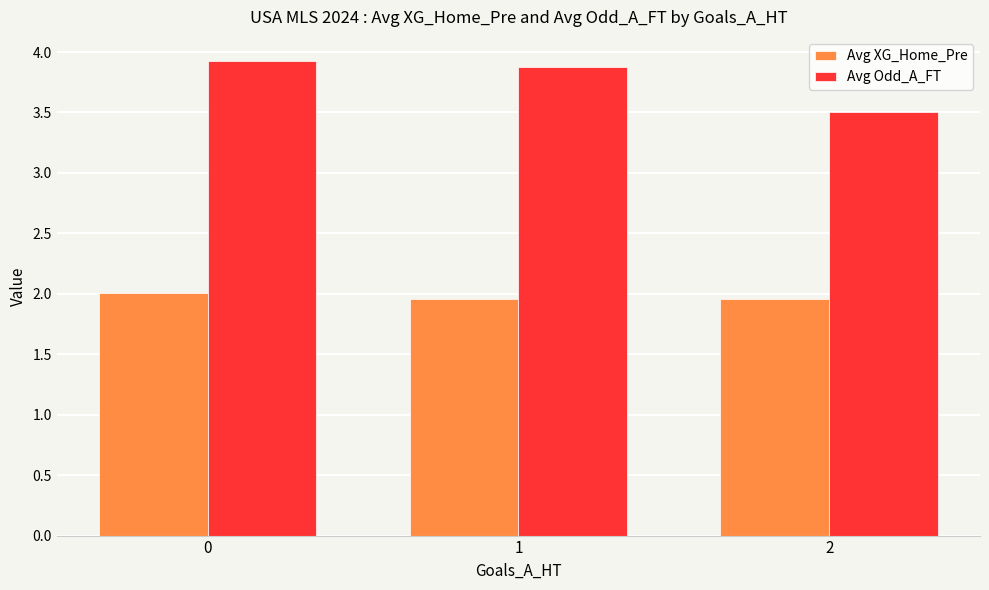

At 1, list the series in order from smallest to largest.

Avg XG_Home_Pre, Avg Odd_A_FT